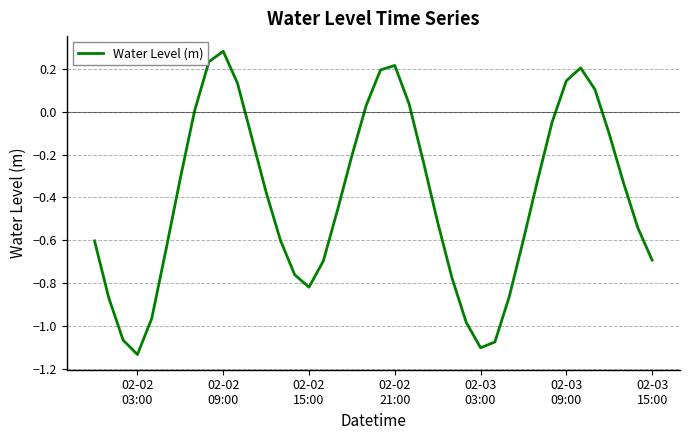

What is the sum of all values?

-16.2